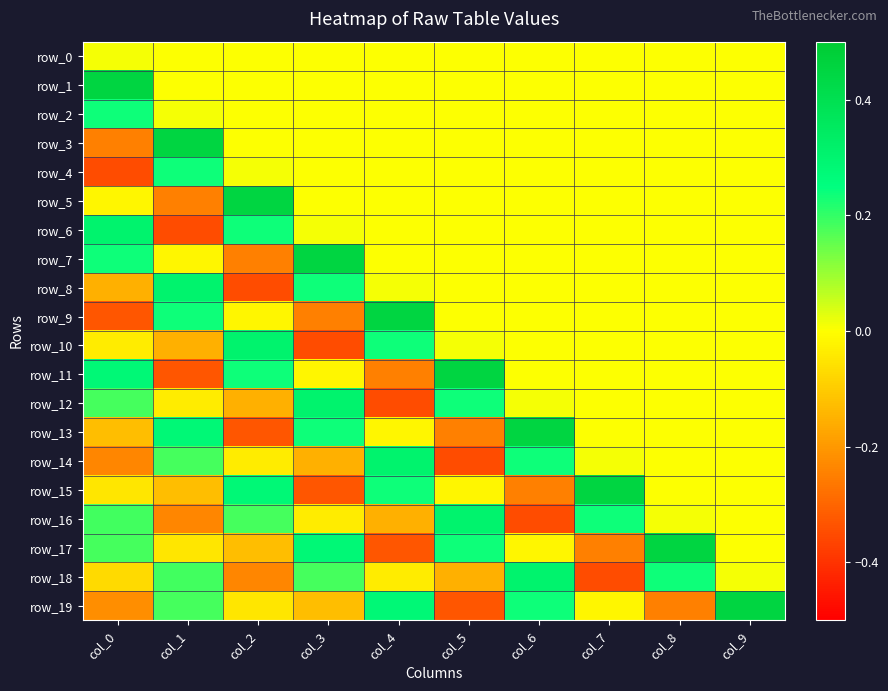

List the labels in order of row_19 value, largest first.

col_9, col_4, col_6, col_1, col_7, col_2, col_3, col_0, col_8, col_5